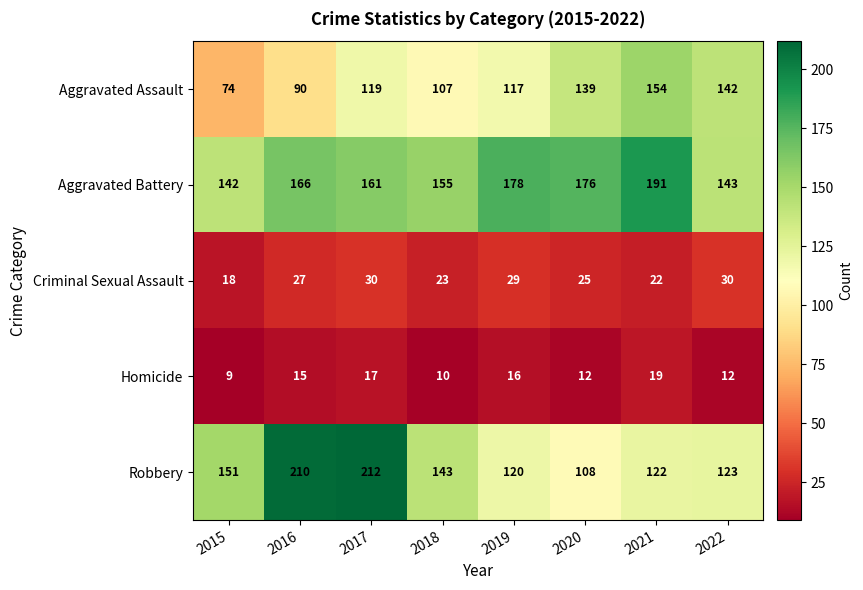

How many Homicide values are between 12 and 17?

5